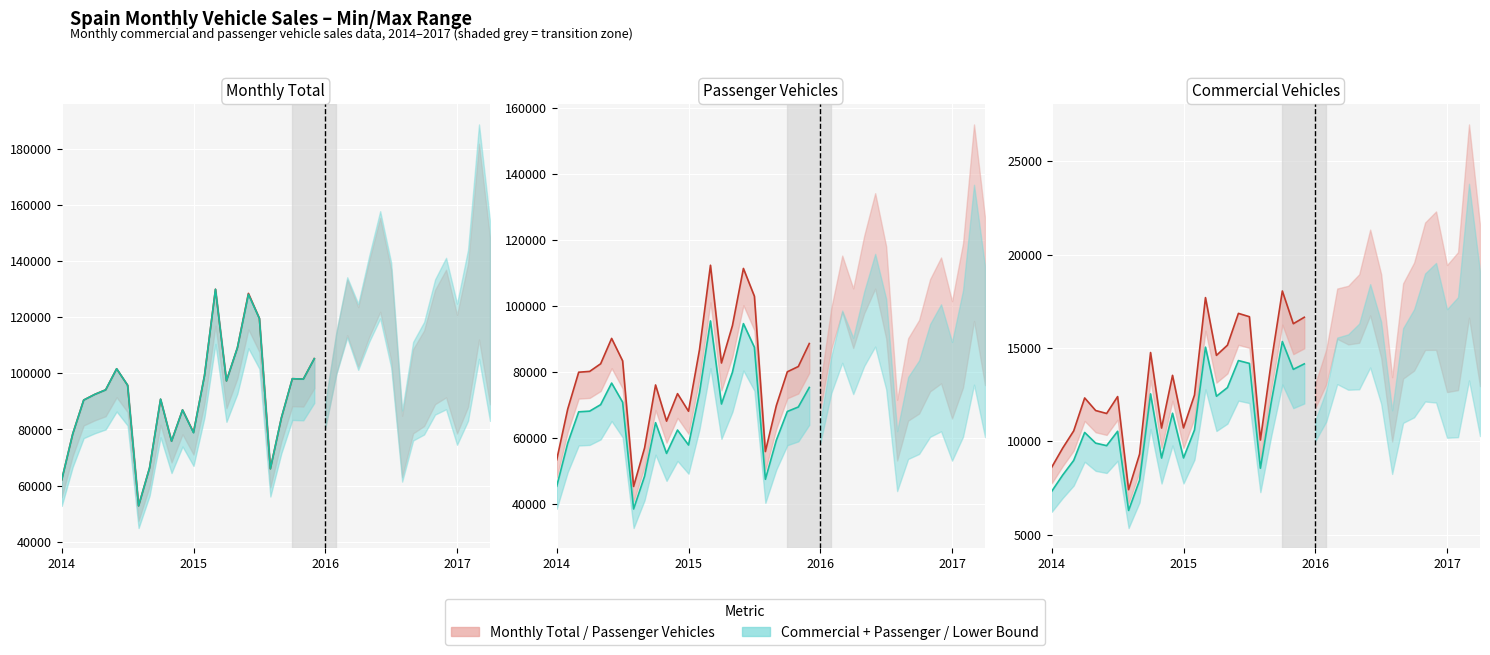

True or false: Vehículos pasajeros Mes has a value of 68119 at 2015-01.

True